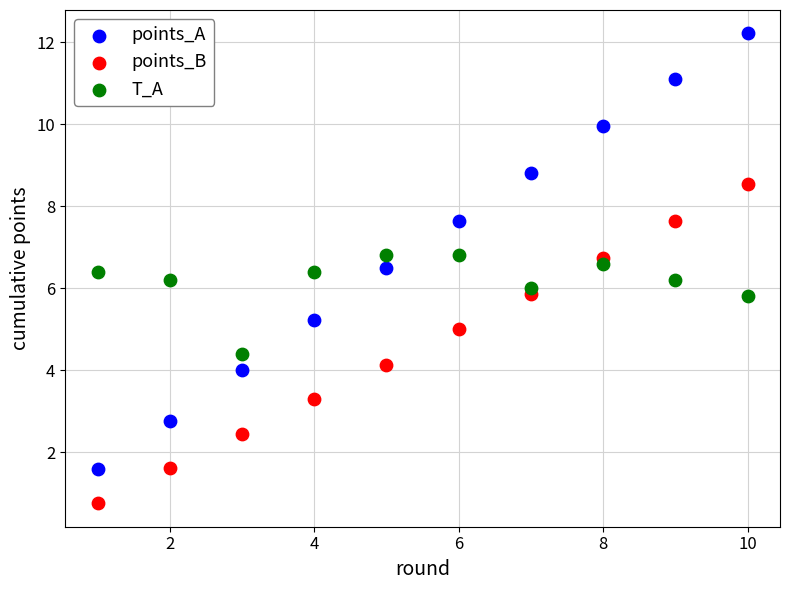

Which series reaches the maximum Y coordinate?

points_A